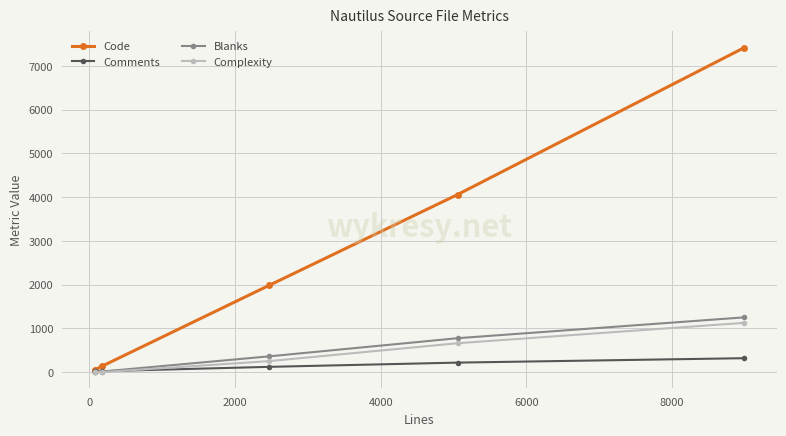

Which series has the largest total across all categories?

Code